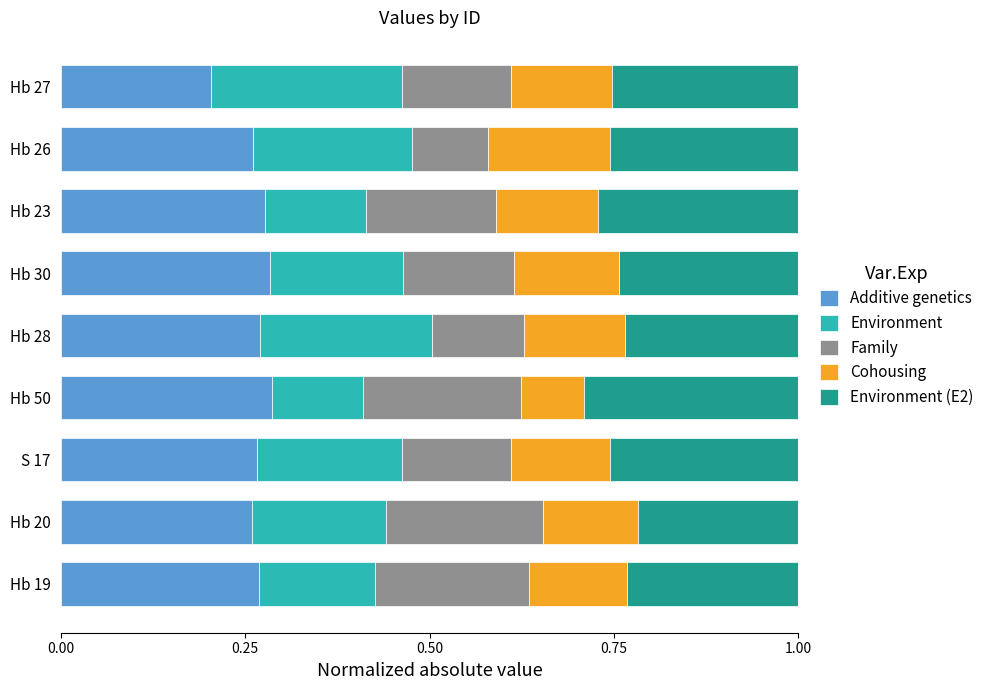

Which category has the lowest value in the Additive genetics series?

Hb 27